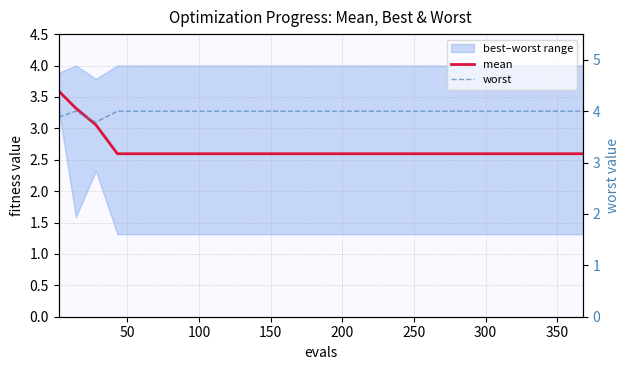

How many lines are shown in the chart?

2